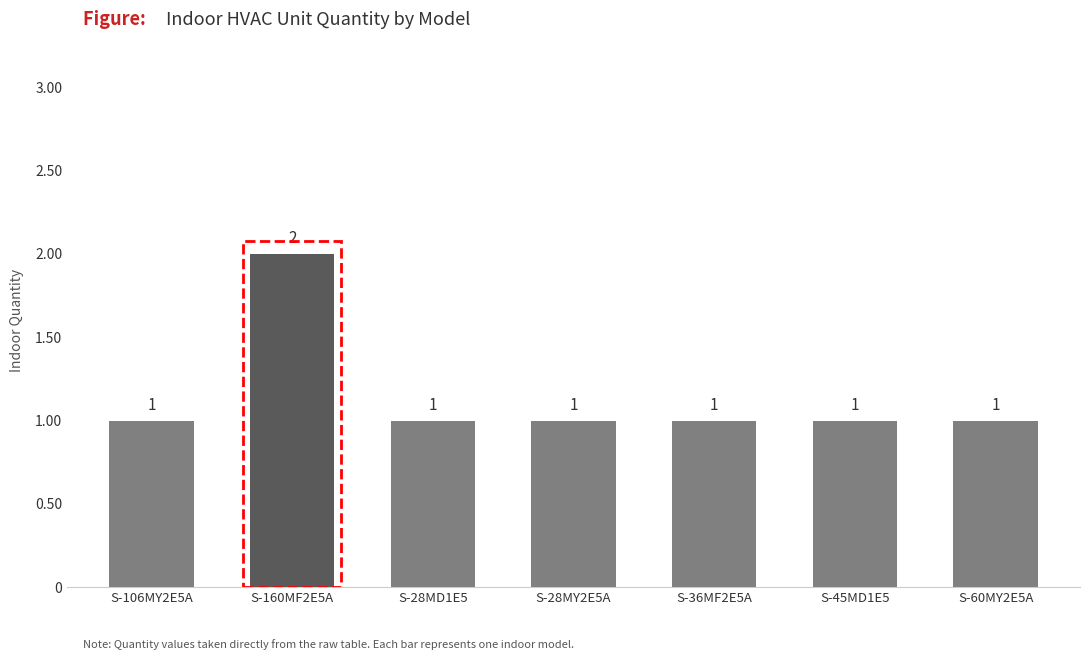

Reading left to right, list all the values displayed in this chart.

S-106MY2E5A=1	S-160MF2E5A=2	S-28MD1E5=1	S-28MY2E5A=1	S-36MF2E5A=1	S-45MD1E5=1	S-60MY2E5A=1